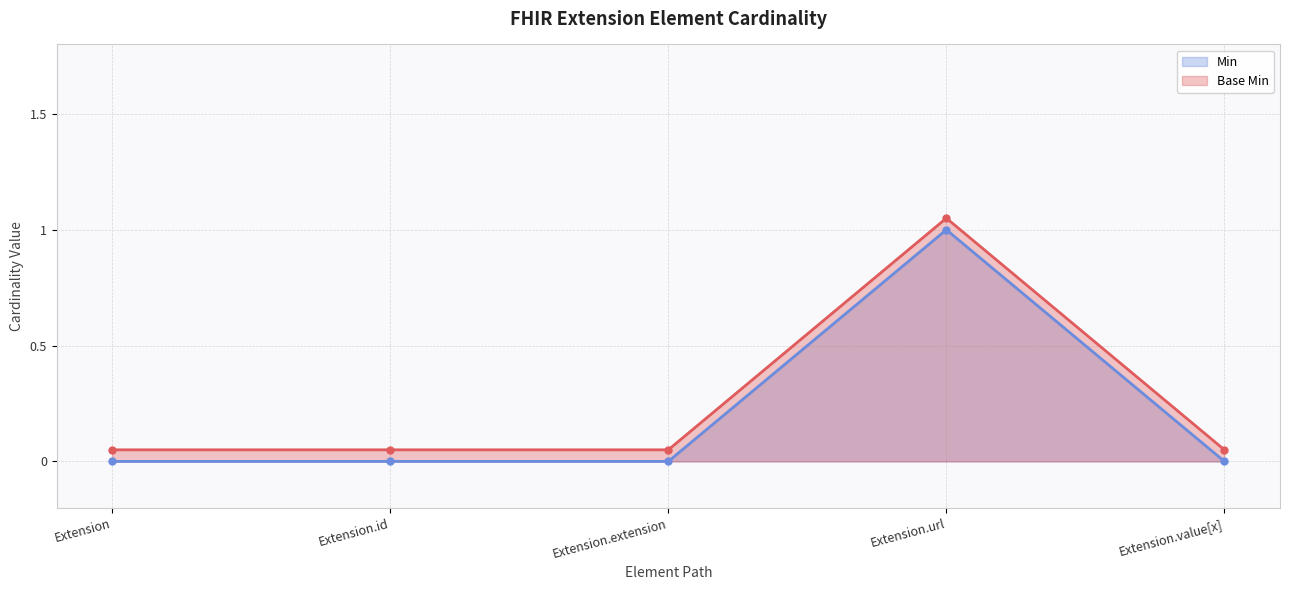

What is the difference between the Base Min (line) values at Extension.url and Extension.id?

1.0